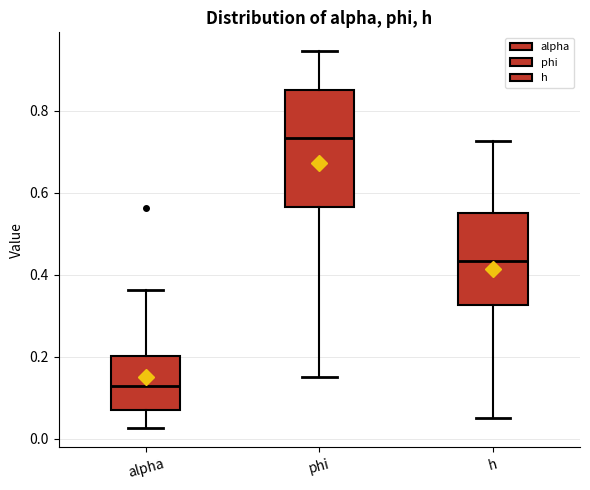

Reading left to right, transcribe this box plot: for each box, give where its median line is, the range the box spans, and where its two whiskers end, as read against the y-axis. The values are not printed on the chart, so give them approximately, as read against the axis.

alpha: median 0.12, box 0.08 to 0.20, whiskers 0.02 to 0.36
phi: median 0.74, box 0.56 to 0.84, whiskers 0.16 to 0.94
h: median 0.44, box 0.32 to 0.56, whiskers 0.06 to 0.72